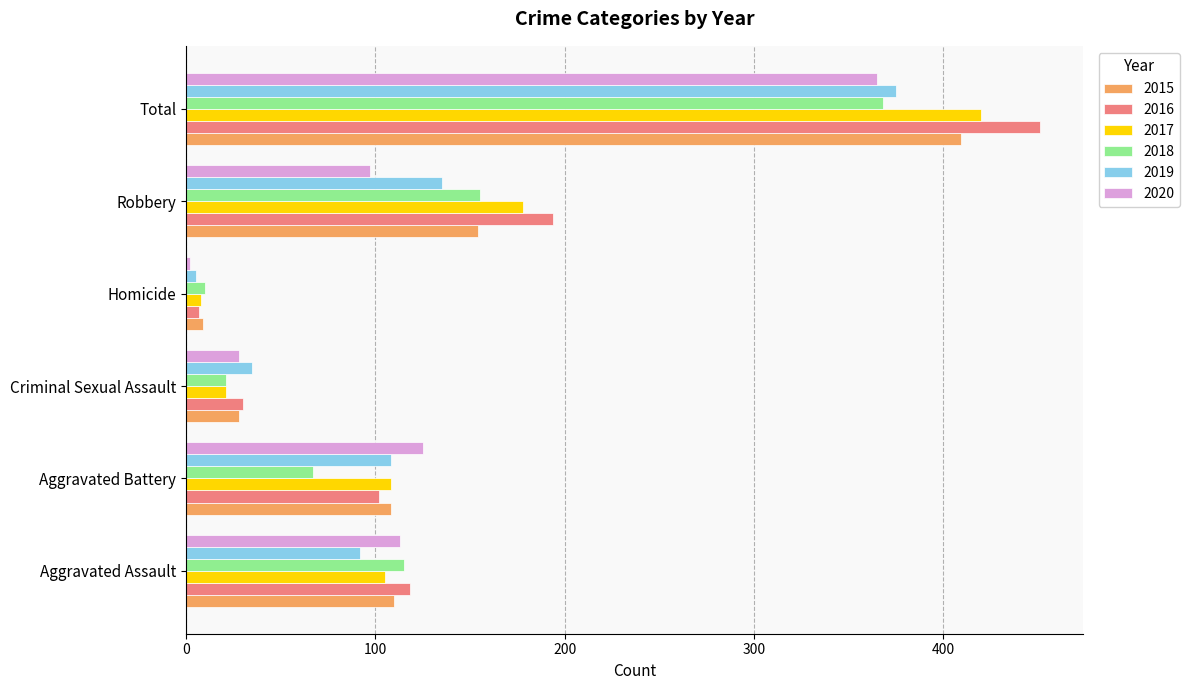

At which category is the sum across all series the highest?

Total